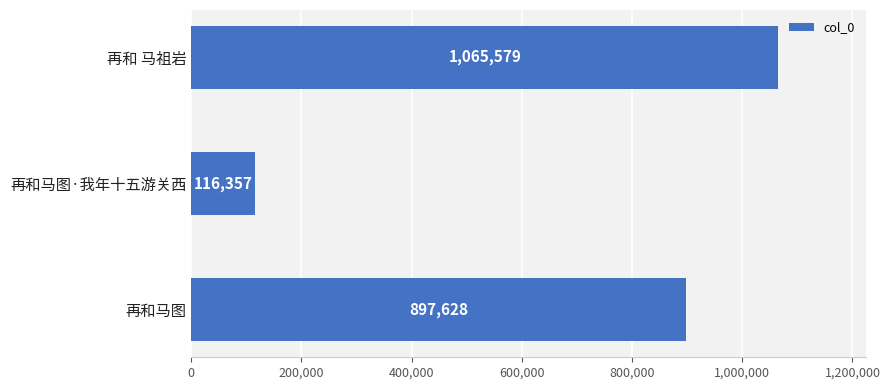

The chart shows a value of 1065579 at 再和 马祖岩. True or false?

True